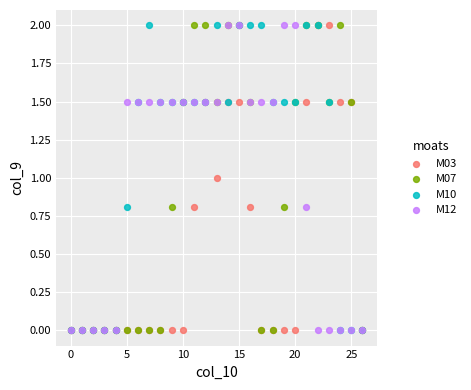

What are all the series names shown in the legend?

M03, M07, M10, M12